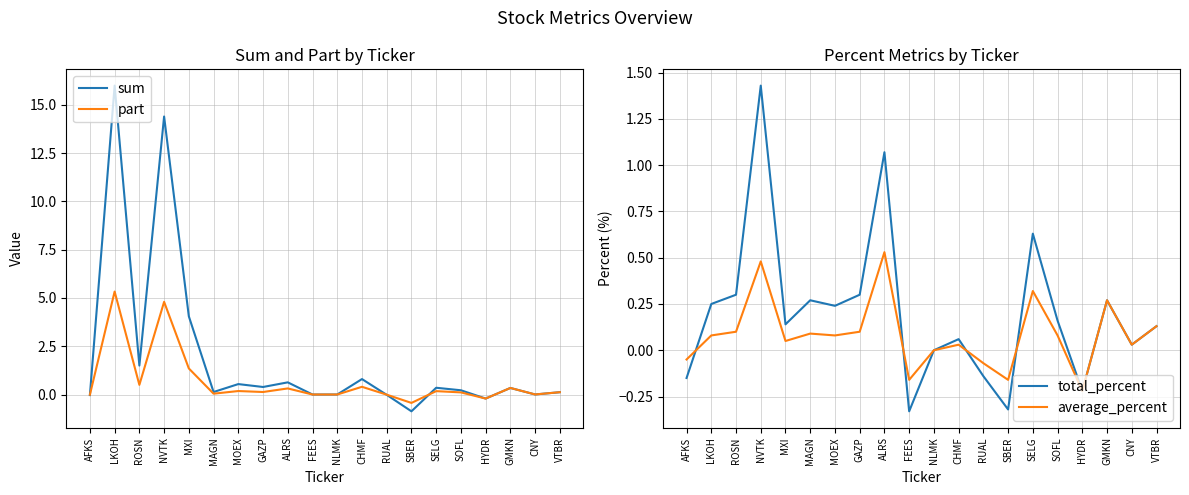

Reading right to left, what are all the values shown in this chart?

sum: VTBR=0.1	CNY=0.0	GMKN=0.3	HYDR=-0.2	SOFL=0.2	SELG=0.3	SBER=-0.9	RUAL=-0.0	CHMF=0.8	NLMK=0.0	FEES=-0.0	ALRS=0.6	GAZP=0.4	MOEX=0.5	MAGN=0.1	MXI=4.0	NVTK=14.4	ROSN=1.5	LKOH=16.0	AFKS=-0.0
part: VTBR=0.1	CNY=0.0	GMKN=0.3	HYDR=-0.2	SOFL=0.1	SELG=0.2	SBER=-0.4	RUAL=-0.0	CHMF=0.4	NLMK=0.0	FEES=-0.0	ALRS=0.3	GAZP=0.1	MOEX=0.2	MAGN=0.0	MXI=1.4	NVTK=4.8	ROSN=0.5	LKOH=5.3	AFKS=-0.0
total_percent: VTBR=0.1	CNY=0.0	GMKN=0.3	HYDR=-0.2	SOFL=0.2	SELG=0.6	SBER=-0.3	RUAL=-0.1	CHMF=0.1	NLMK=0.0	FEES=-0.3	ALRS=1.1	GAZP=0.3	MOEX=0.2	MAGN=0.3	MXI=0.1	NVTK=1.4	ROSN=0.3	LKOH=0.2	AFKS=-0.1
average_percent: VTBR=0.1	CNY=0.0	GMKN=0.3	HYDR=-0.2	SOFL=0.1	SELG=0.3	SBER=-0.2	RUAL=-0.1	CHMF=0.0	NLMK=0.0	FEES=-0.2	ALRS=0.5	GAZP=0.1	MOEX=0.1	MAGN=0.1	MXI=0.1	NVTK=0.5	ROSN=0.1	LKOH=0.1	AFKS=-0.1